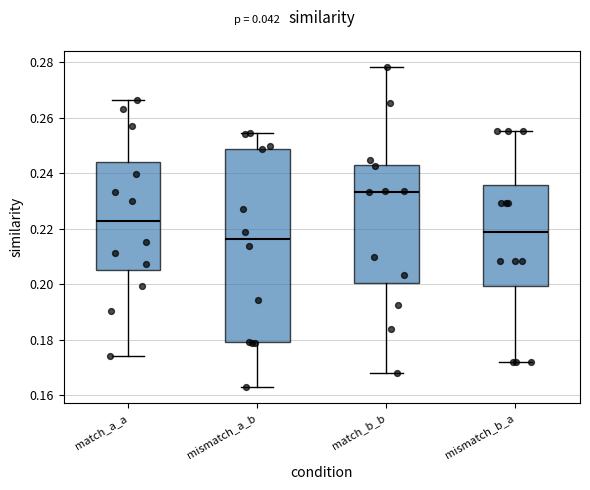

Which box has the highest median line?

match_b_b